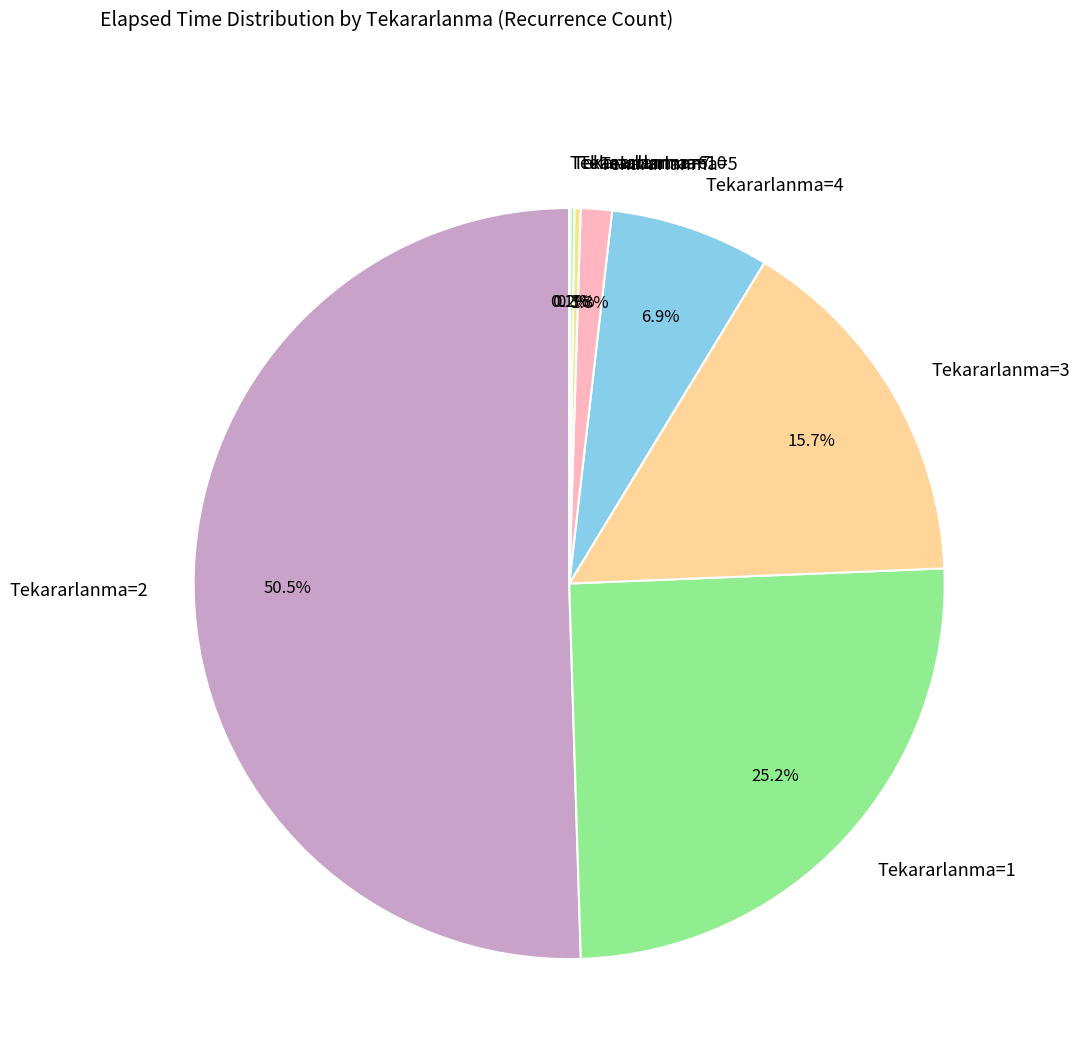

Do Tekararlanma=3 and Tekararlanma=4 together represent more than half of the pie?

No